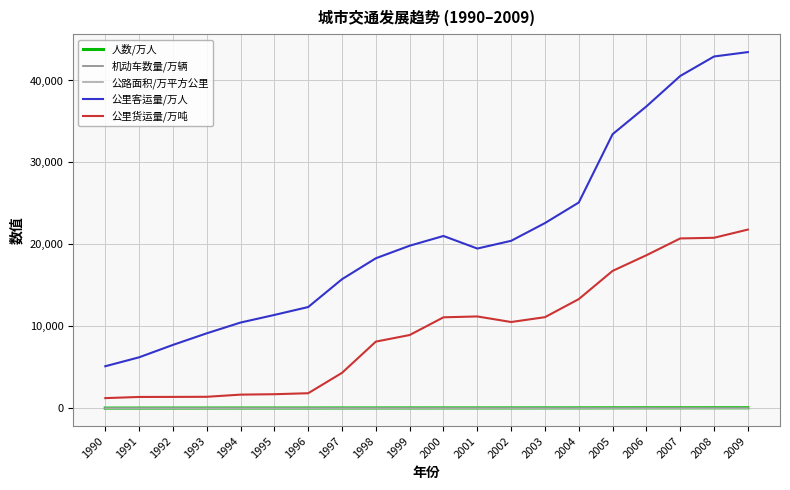

Which series has the largest range (max minus min)?

公里客运量/万人